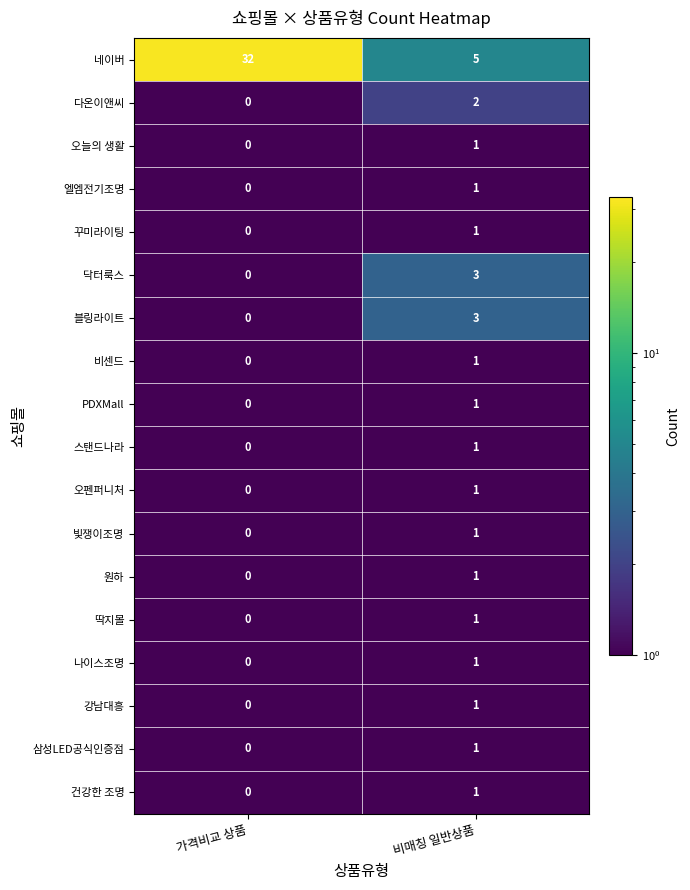

Between 가격비교 상품 and 비매칭 일반상품, which series saw the biggest shift?

네이버